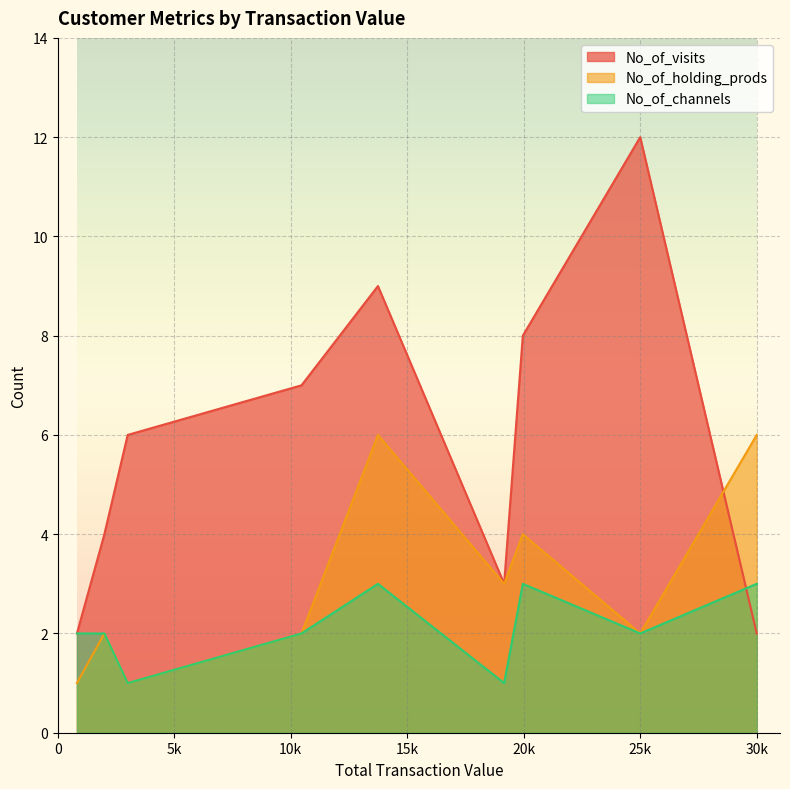

Which series has the largest range (max minus min)?

No_of_visits